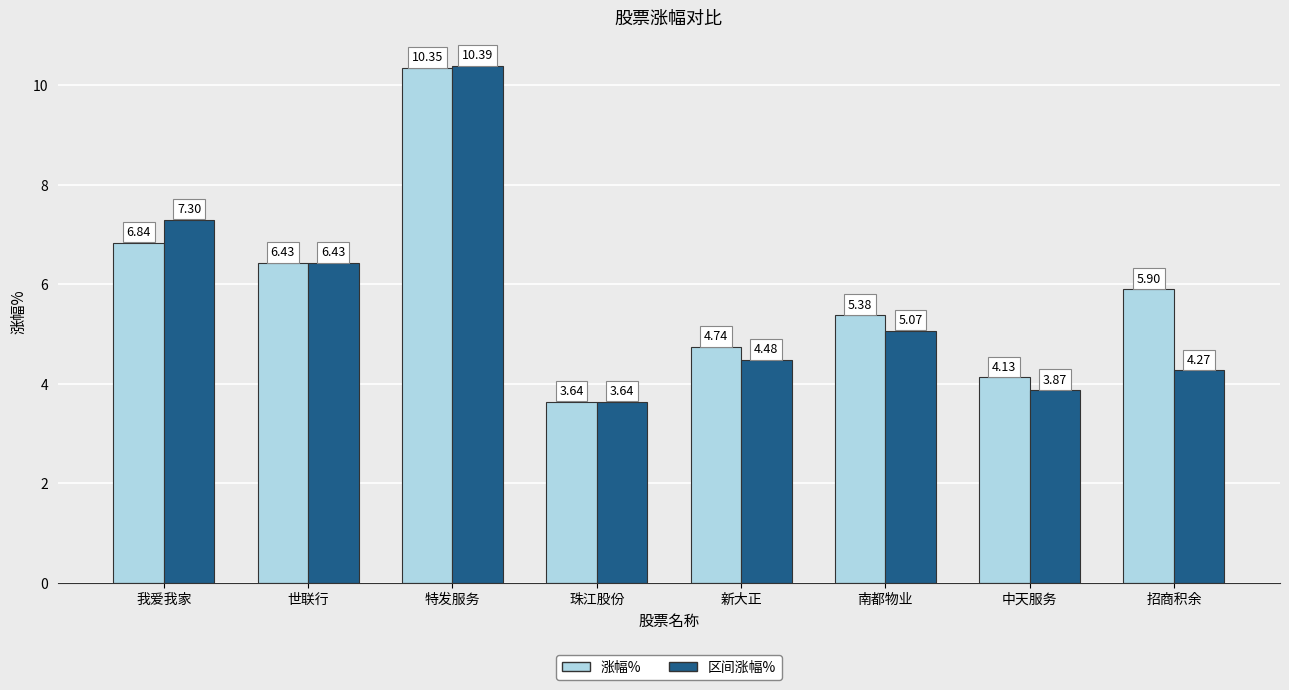

At which category does the chart reach its peak across all series?

特发服务